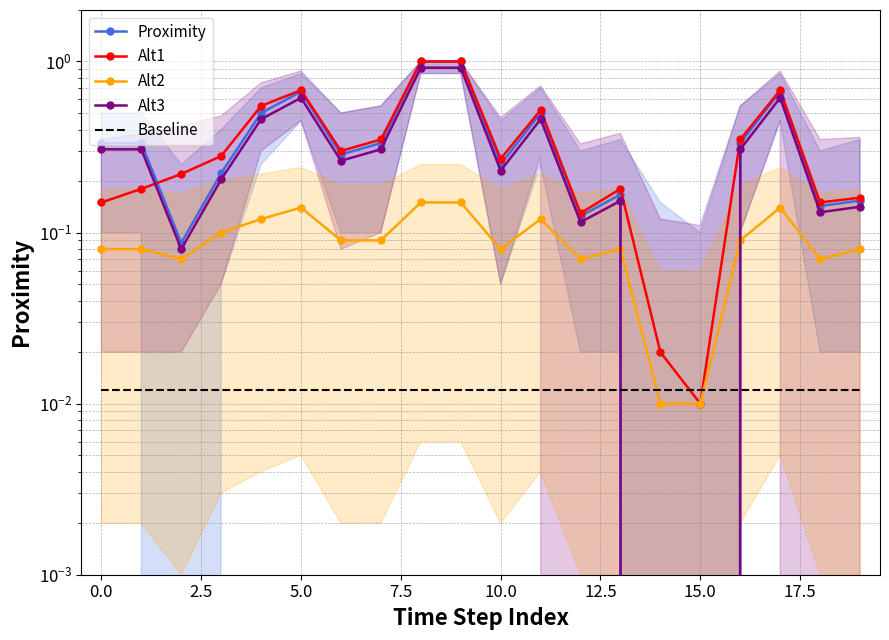

How many categories are shown in the chart?

20